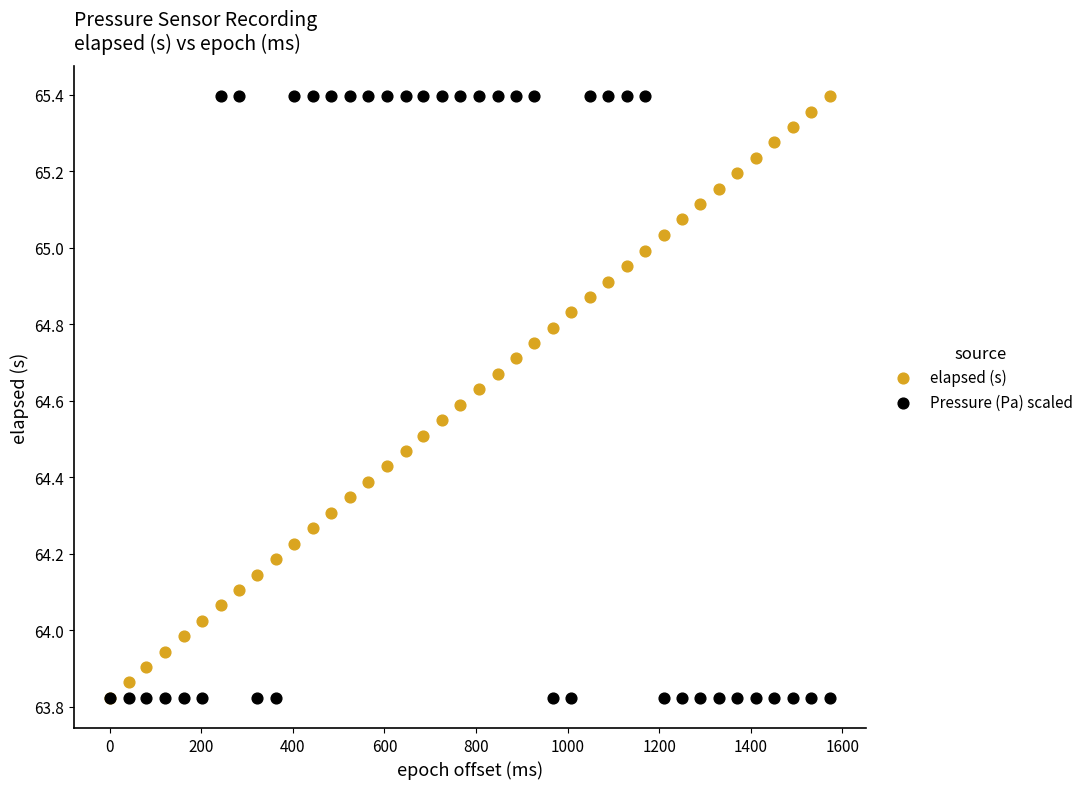

What are all the series names shown in the legend?

elapsed (s), Pressure (Pa) scaled